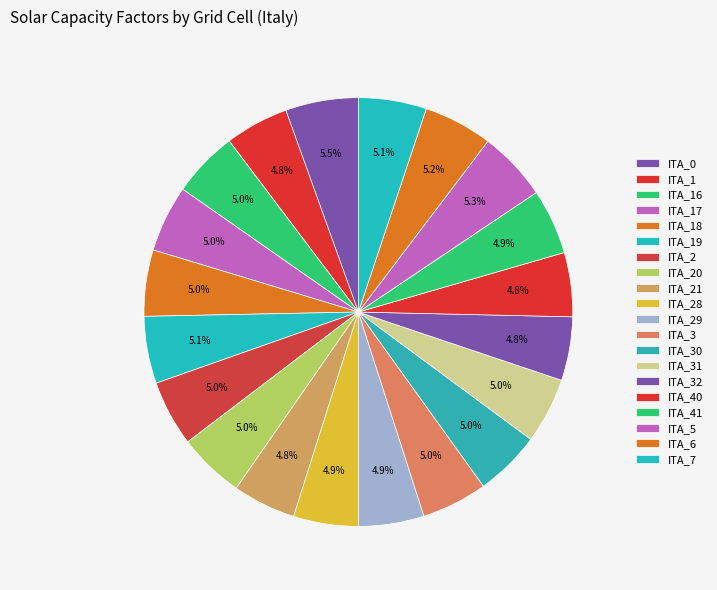

How many slices are in this pie chart?

20